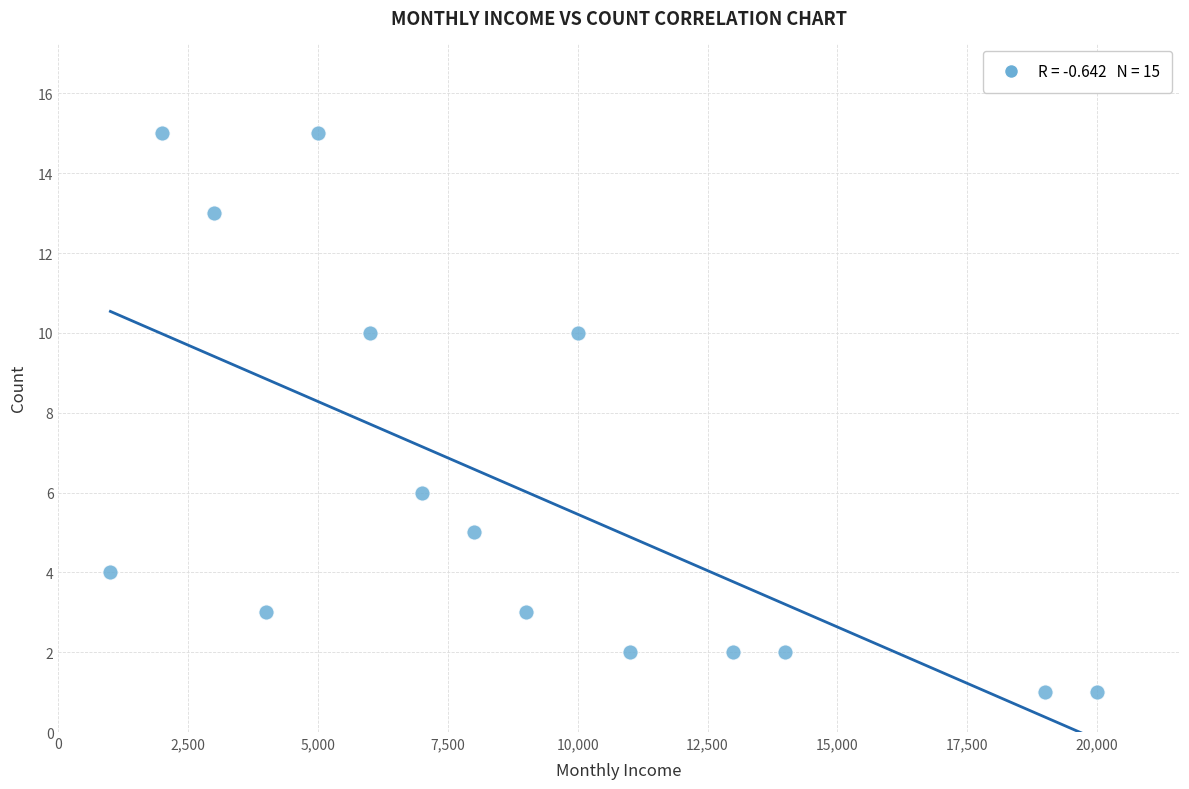

What is the range of X values (max minus min)?

19000